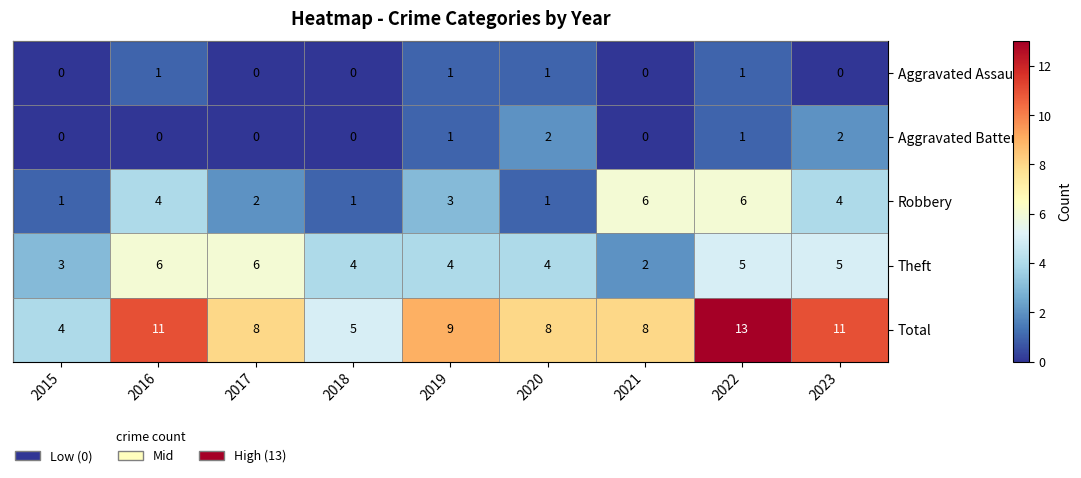

Is the value of Aggravated Battery at 2023 greater than the value of Aggravated Assault at 2015?

Yes